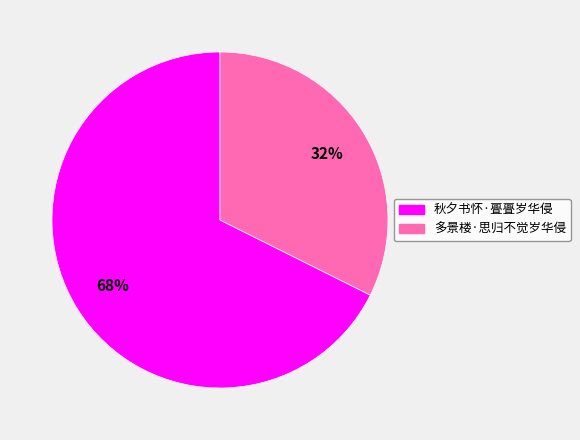

Which slice is the smallest?

多景楼·思归不觉岁华侵